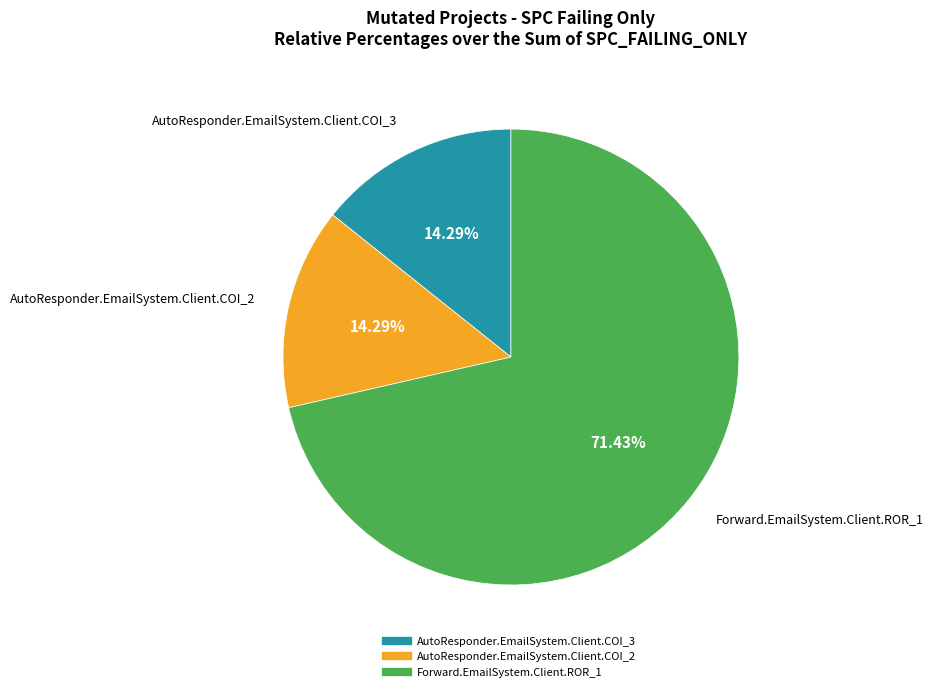

What is the ratio of the value at Forward.EmailSystem.Client.ROR_1 to the value at AutoResponder.EmailSystem.Client.COI_3?

5.0